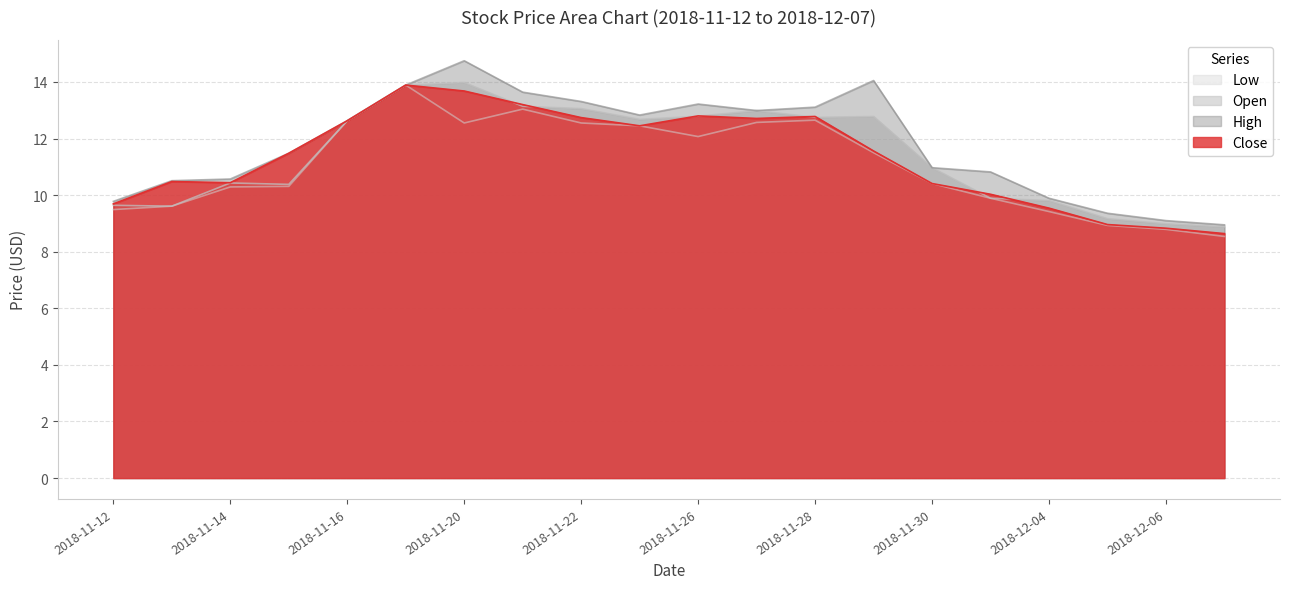

Is the value of close at 2018-11-12 greater than the value of open at 2018-11-16?

No